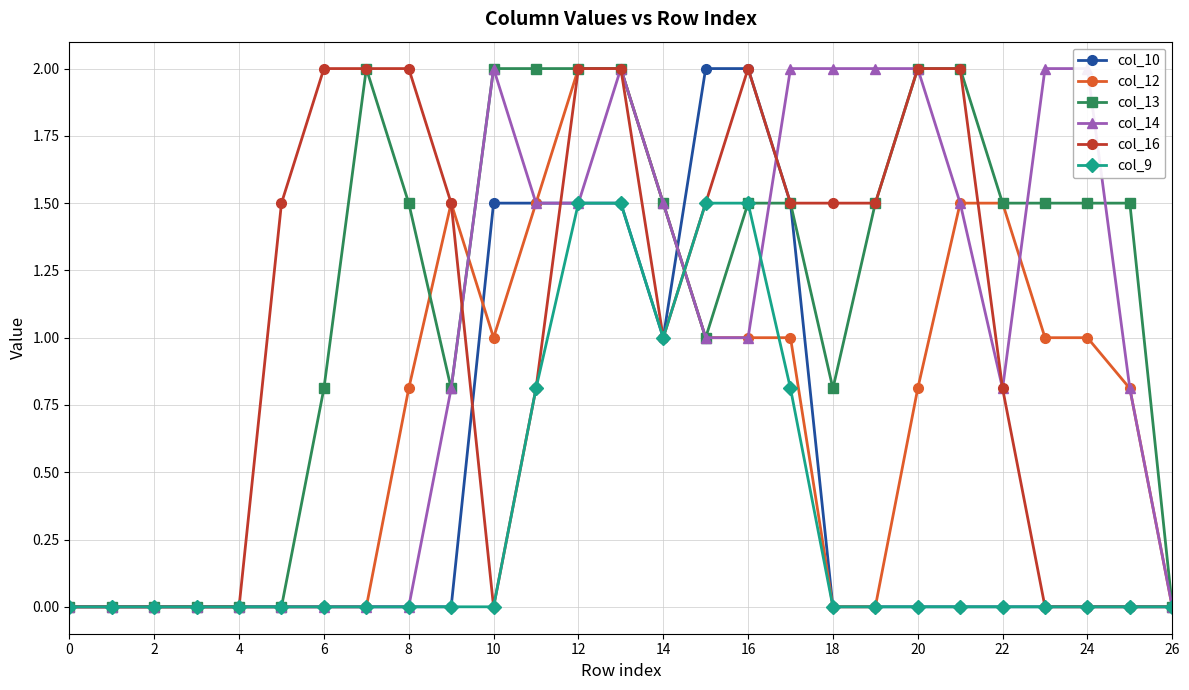

What is the value of the col_12 point at the 26th from the left?

0.8